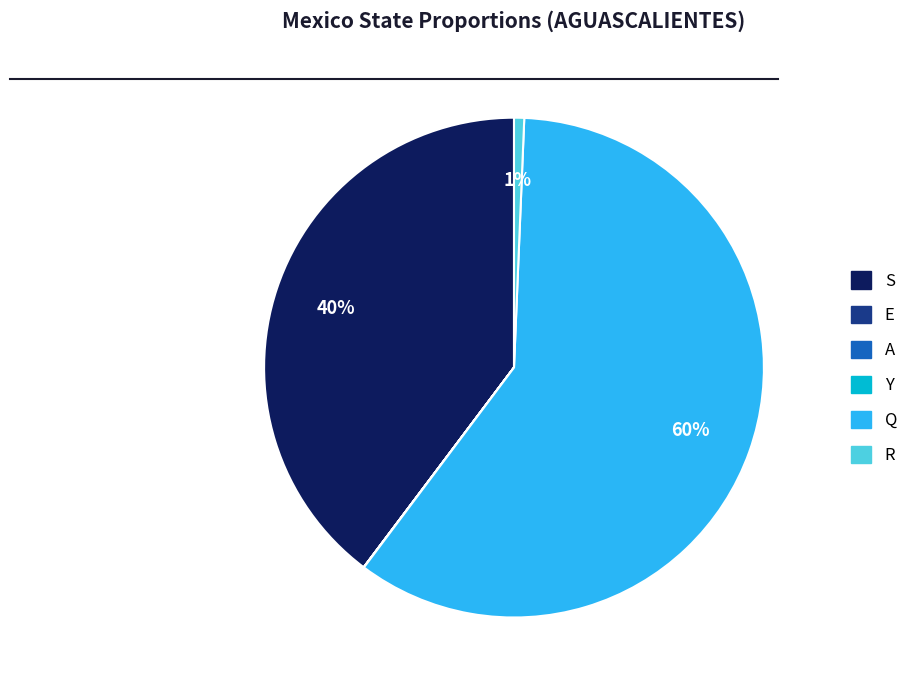

Which slice represents more than half of the pie?

Q